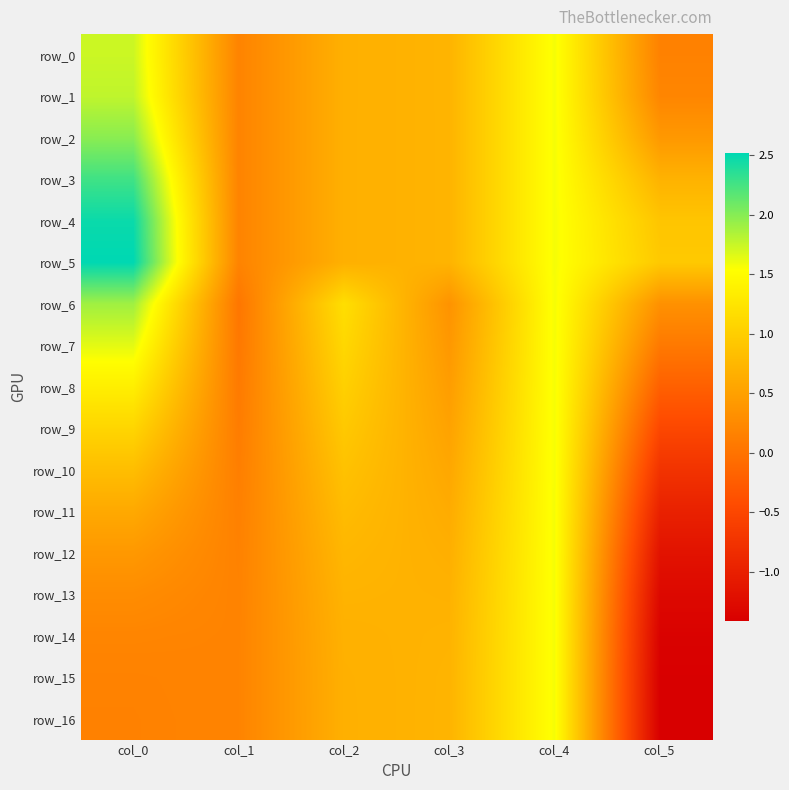

The row_4 series shows 0.2 at col_1. True or false?

True